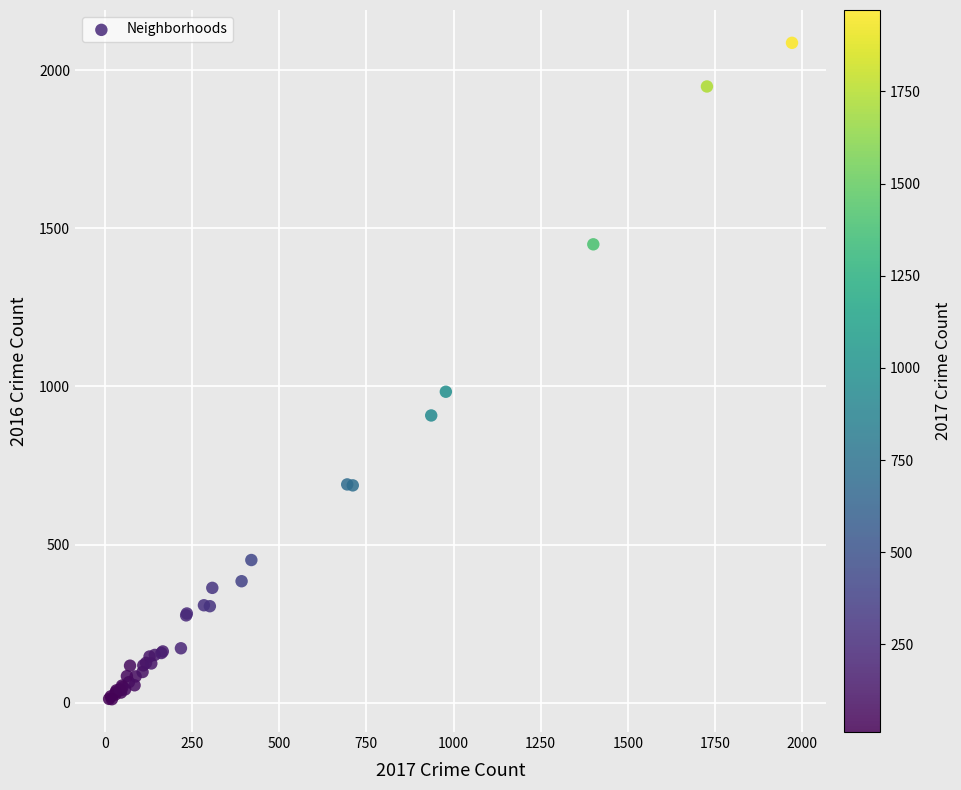

What Y value in the scatter plot is closest to 1048?

983